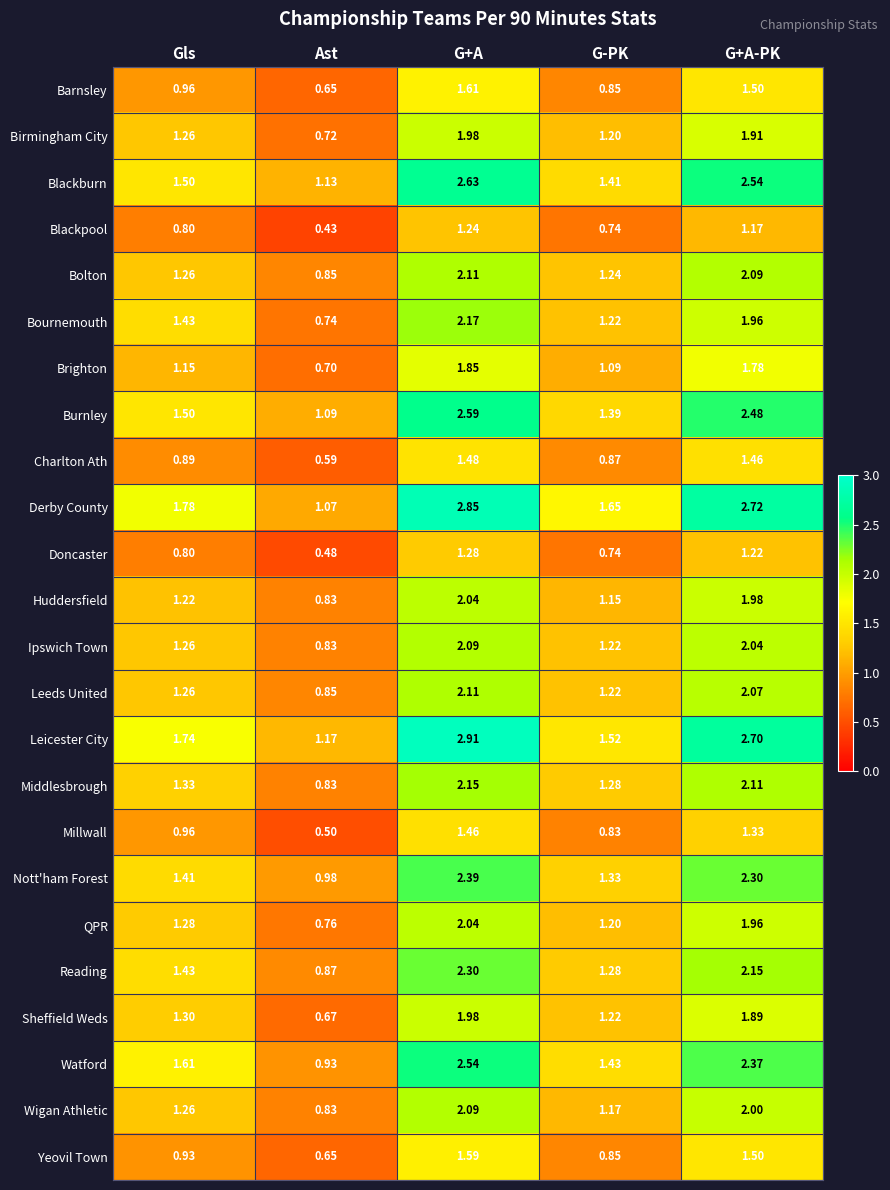

Which category has the highest value across all series?

G+A